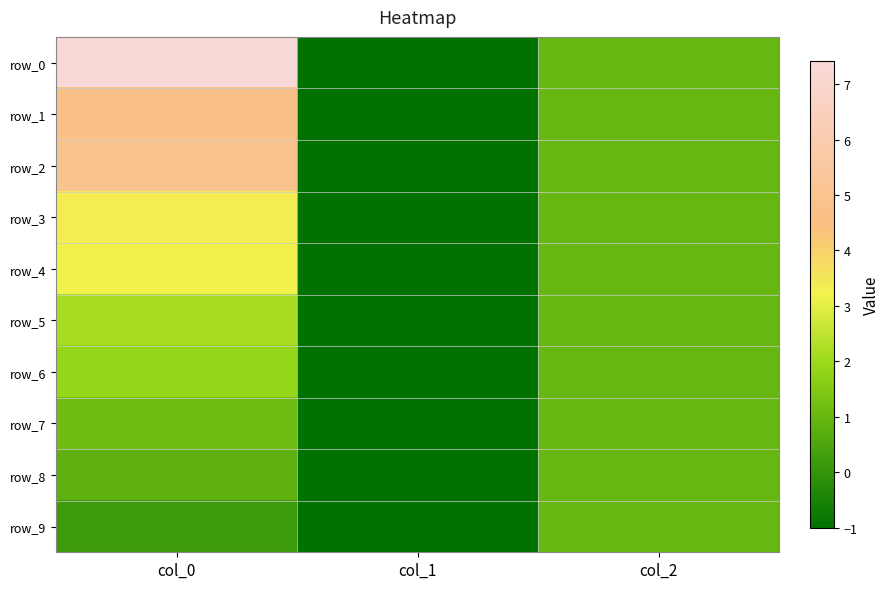

How many negative values does the row_8 series have?

1